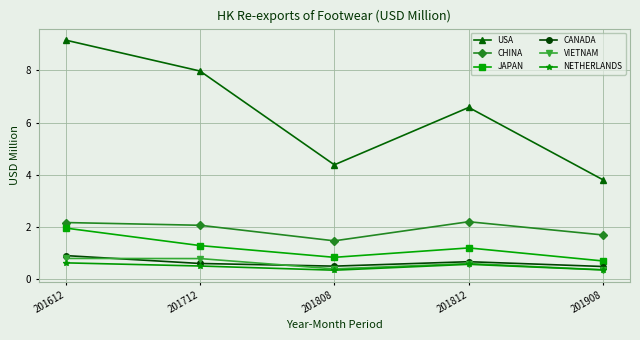

Rank the series by their maximum value, from highest to lowest.

USA, CHINA, JAPAN, CANADA, VIETNAM, NETHERLANDS